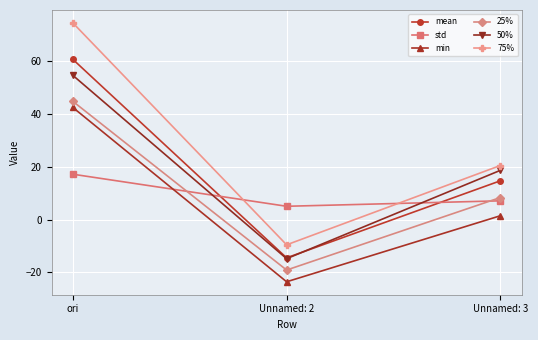

What are all the series names shown in the legend?

mean, std, min, 25%, 50%, 75%